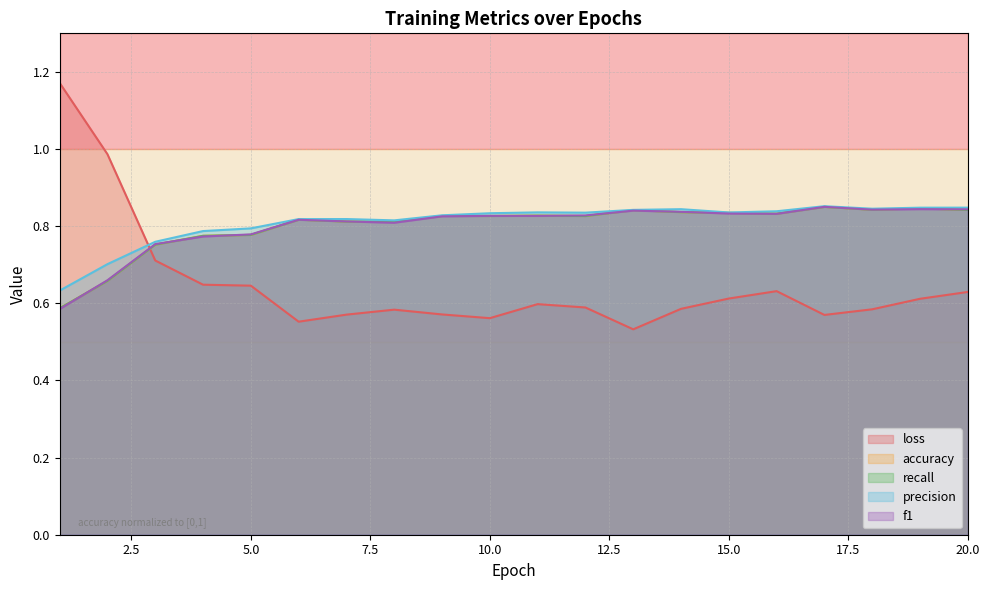

Reading right to left, what are all the values shown in this chart?

loss: 0.6	0.6	0.6	0.6	0.6	0.6	0.6	0.5	0.6	0.6	0.6	0.6	0.6	0.6	0.6	0.6	0.6	0.7	1.0	1.2
accuracy: 0.8	0.8	0.8	0.9	0.8	0.8	0.8	0.8	0.8	0.8	0.8	0.8	0.8	0.8	0.8	0.8	0.8	0.8	0.7	0.6
recall: 0.8	0.8	0.8	0.9	0.8	0.8	0.8	0.8	0.8	0.8	0.8	0.8	0.8	0.8	0.8	0.8	0.8	0.8	0.7	0.6
precision: 0.8	0.8	0.8	0.9	0.8	0.8	0.8	0.8	0.8	0.8	0.8	0.8	0.8	0.8	0.8	0.8	0.8	0.8	0.7	0.6
f1: 0.8	0.8	0.8	0.9	0.8	0.8	0.8	0.8	0.8	0.8	0.8	0.8	0.8	0.8	0.8	0.8	0.8	0.8	0.7	0.6